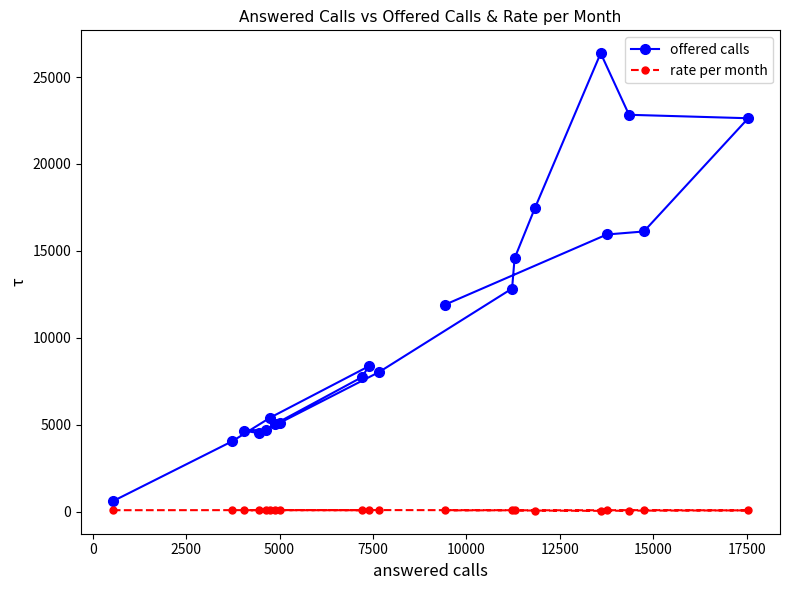

What is the maximum value shown in the chart?

26369.0